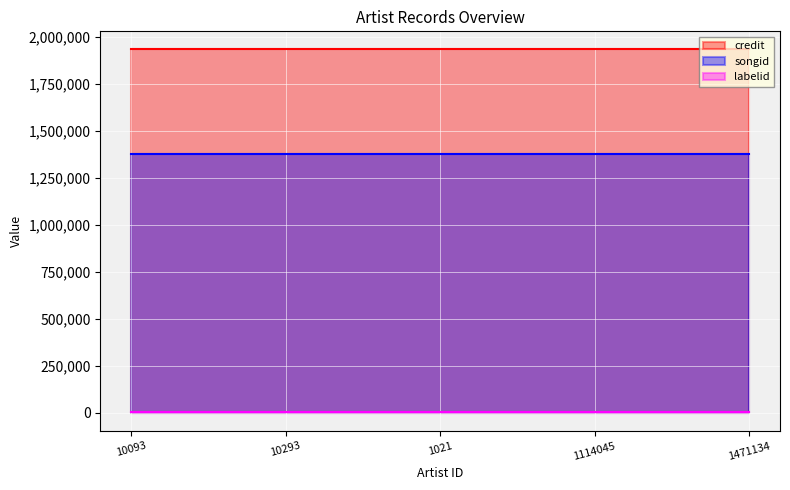

List the series in order of their overall mean, highest first.

credit, songid, labelid